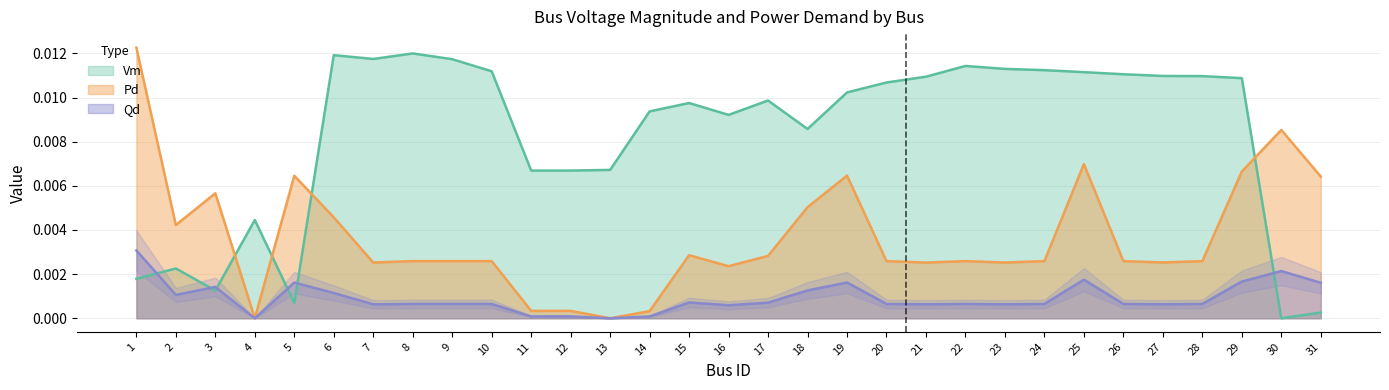

How many interior local peaks does the Vm series have?

7